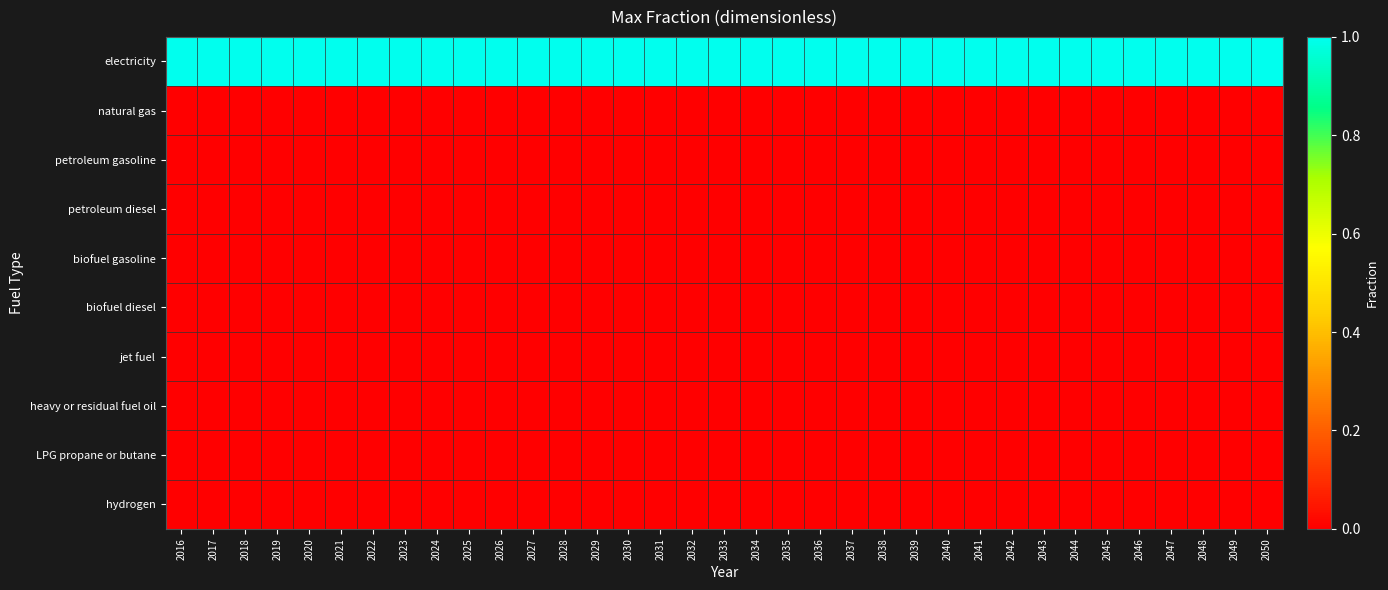

Reading left to right, list all the values displayed in this chart.

electricity: 2016=1	2017=1	2018=1	2019=1	2020=1	2021=1	2022=1	2023=1	2024=1	2025=1	2026=1	2027=1	2028=1	2029=1	2030=1	2031=1	2032=1	2033=1	2034=1	2035=1	2036=1	2037=1	2038=1	2039=1	2040=1	2041=1	2042=1	2043=1	2044=1	2045=1	2046=1	2047=1	2048=1	2049=1	2050=1
natural gas: 2016=0	2017=0	2018=0	2019=0	2020=0	2021=0	2022=0	2023=0	2024=0	2025=0	2026=0	2027=0	2028=0	2029=0	2030=0	2031=0	2032=0	2033=0	2034=0	2035=0	2036=0	2037=0	2038=0	2039=0	2040=0	2041=0	2042=0	2043=0	2044=0	2045=0	2046=0	2047=0	2048=0	2049=0	2050=0
petroleum gasoline: 2016=0	2017=0	2018=0	2019=0	2020=0	2021=0	2022=0	2023=0	2024=0	2025=0	2026=0	2027=0	2028=0	2029=0	2030=0	2031=0	2032=0	2033=0	2034=0	2035=0	2036=0	2037=0	2038=0	2039=0	2040=0	2041=0	2042=0	2043=0	2044=0	2045=0	2046=0	2047=0	2048=0	2049=0	2050=0
petroleum diesel: 2016=0	2017=0	2018=0	2019=0	2020=0	2021=0	2022=0	2023=0	2024=0	2025=0	2026=0	2027=0	2028=0	2029=0	2030=0	2031=0	2032=0	2033=0	2034=0	2035=0	2036=0	2037=0	2038=0	2039=0	2040=0	2041=0	2042=0	2043=0	2044=0	2045=0	2046=0	2047=0	2048=0	2049=0	2050=0
biofuel gasoline: 2016=0	2017=0	2018=0	2019=0	2020=0	2021=0	2022=0	2023=0	2024=0	2025=0	2026=0	2027=0	2028=0	2029=0	2030=0	2031=0	2032=0	2033=0	2034=0	2035=0	2036=0	2037=0	2038=0	2039=0	2040=0	2041=0	2042=0	2043=0	2044=0	2045=0	2046=0	2047=0	2048=0	2049=0	2050=0
biofuel diesel: 2016=0	2017=0	2018=0	2019=0	2020=0	2021=0	2022=0	2023=0	2024=0	2025=0	2026=0	2027=0	2028=0	2029=0	2030=0	2031=0	2032=0	2033=0	2034=0	2035=0	2036=0	2037=0	2038=0	2039=0	2040=0	2041=0	2042=0	2043=0	2044=0	2045=0	2046=0	2047=0	2048=0	2049=0	2050=0
jet fuel: 2016=0	2017=0	2018=0	2019=0	2020=0	2021=0	2022=0	2023=0	2024=0	2025=0	2026=0	2027=0	2028=0	2029=0	2030=0	2031=0	2032=0	2033=0	2034=0	2035=0	2036=0	2037=0	2038=0	2039=0	2040=0	2041=0	2042=0	2043=0	2044=0	2045=0	2046=0	2047=0	2048=0	2049=0	2050=0
heavy or residual fuel oil: 2016=0	2017=0	2018=0	2019=0	2020=0	2021=0	2022=0	2023=0	2024=0	2025=0	2026=0	2027=0	2028=0	2029=0	2030=0	2031=0	2032=0	2033=0	2034=0	2035=0	2036=0	2037=0	2038=0	2039=0	2040=0	2041=0	2042=0	2043=0	2044=0	2045=0	2046=0	2047=0	2048=0	2049=0	2050=0
LPG propane or butane: 2016=0	2017=0	2018=0	2019=0	2020=0	2021=0	2022=0	2023=0	2024=0	2025=0	2026=0	2027=0	2028=0	2029=0	2030=0	2031=0	2032=0	2033=0	2034=0	2035=0	2036=0	2037=0	2038=0	2039=0	2040=0	2041=0	2042=0	2043=0	2044=0	2045=0	2046=0	2047=0	2048=0	2049=0	2050=0
hydrogen: 2016=0	2017=0	2018=0	2019=0	2020=0	2021=0	2022=0	2023=0	2024=0	2025=0	2026=0	2027=0	2028=0	2029=0	2030=0	2031=0	2032=0	2033=0	2034=0	2035=0	2036=0	2037=0	2038=0	2039=0	2040=0	2041=0	2042=0	2043=0	2044=0	2045=0	2046=0	2047=0	2048=0	2049=0	2050=0